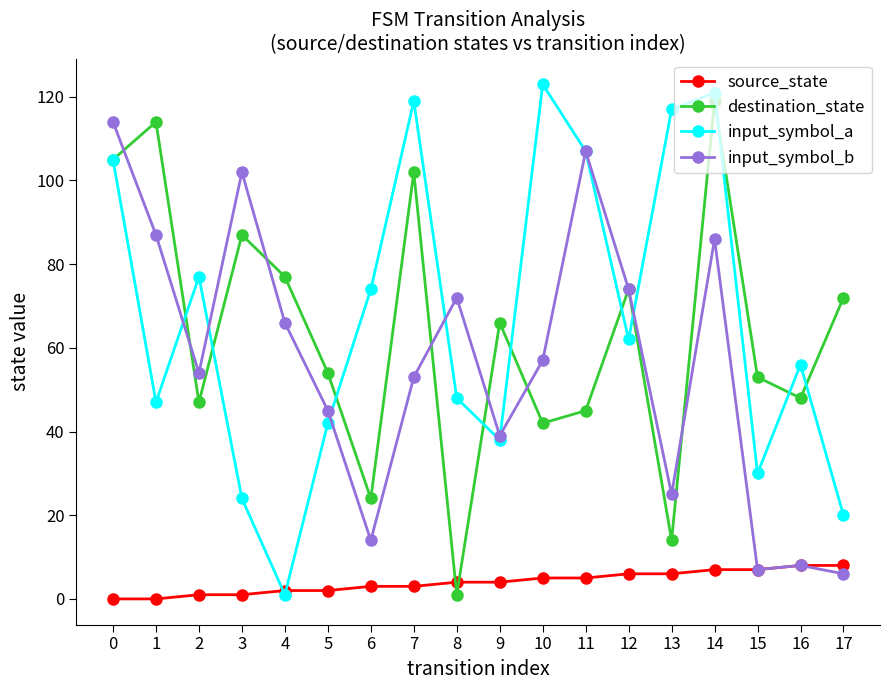

What is the highest value of the input_symbol_a series?

123